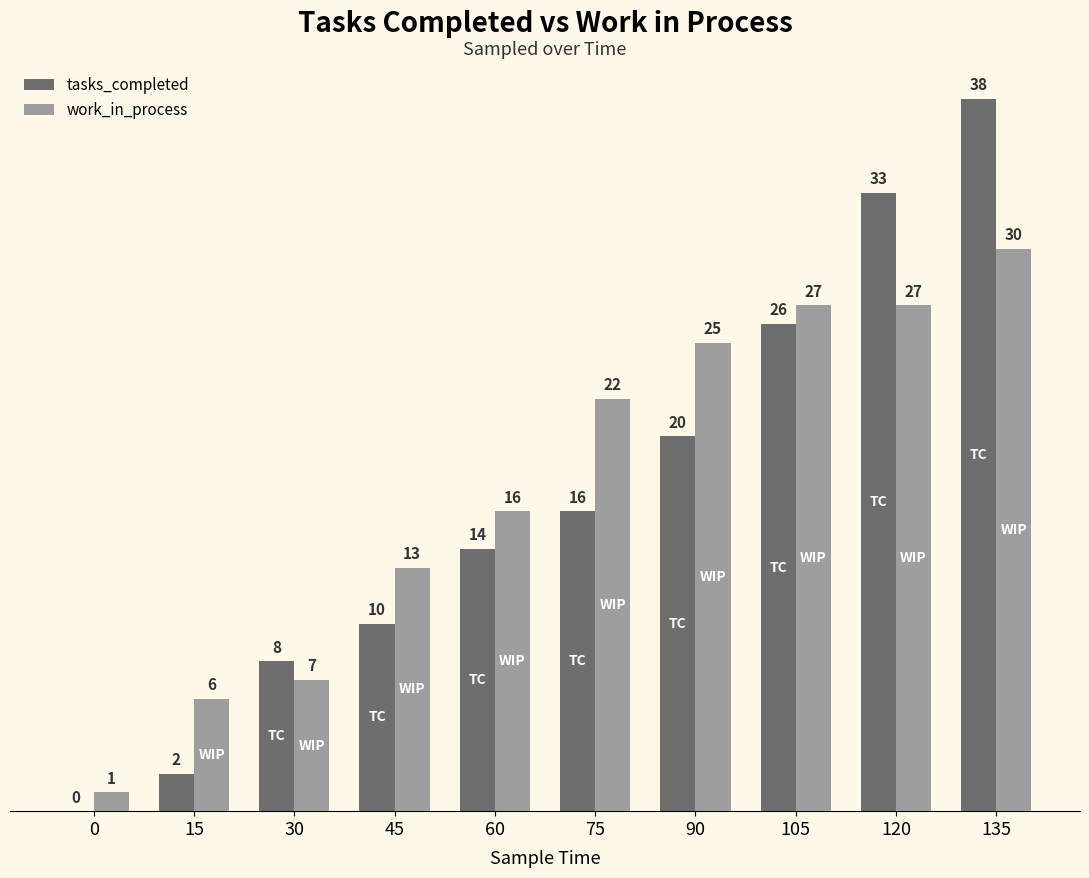

Which category has the highest value across all series?

135